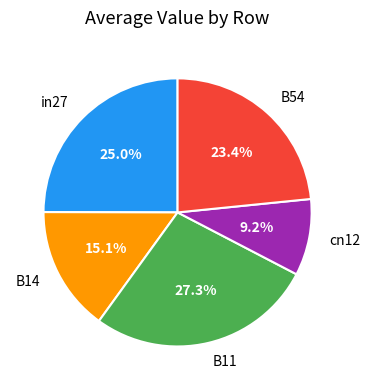

The cn12 slice represents 9% of the pie. True or false?

True